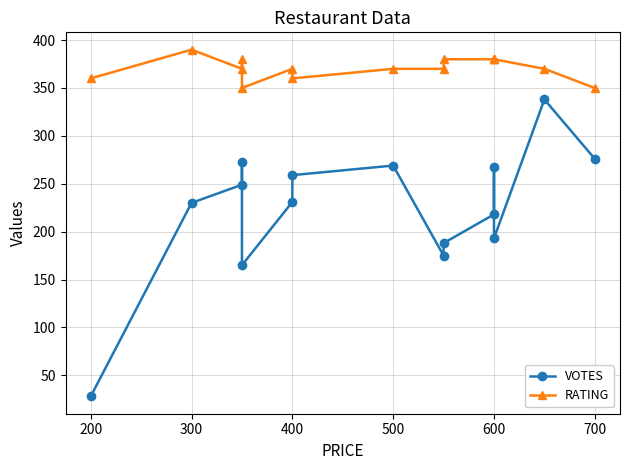

Rank the series at 400 from lowest to highest value.

VOTES, RATING